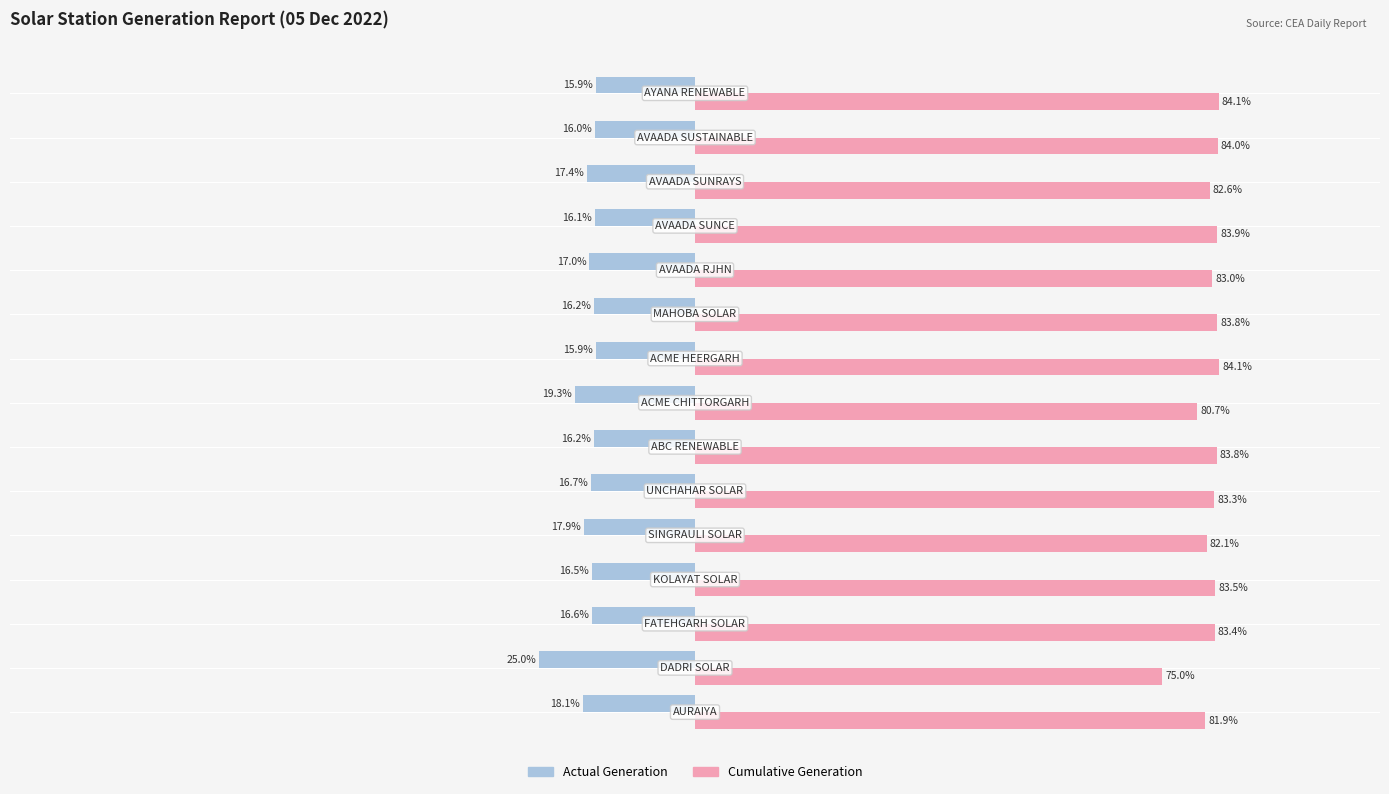

Which series has the largest total across all categories?

Cumulative Generation